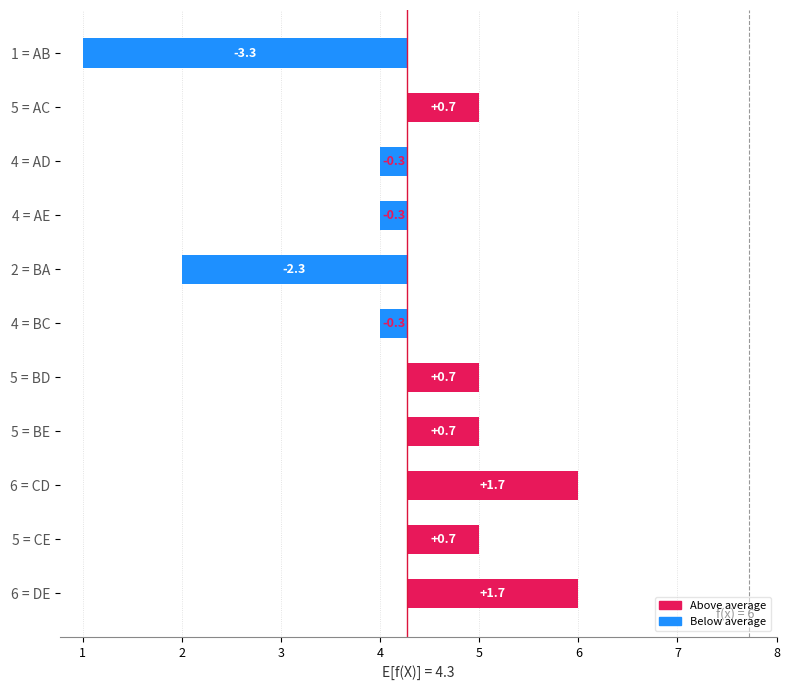

How many bars are there in total?

11